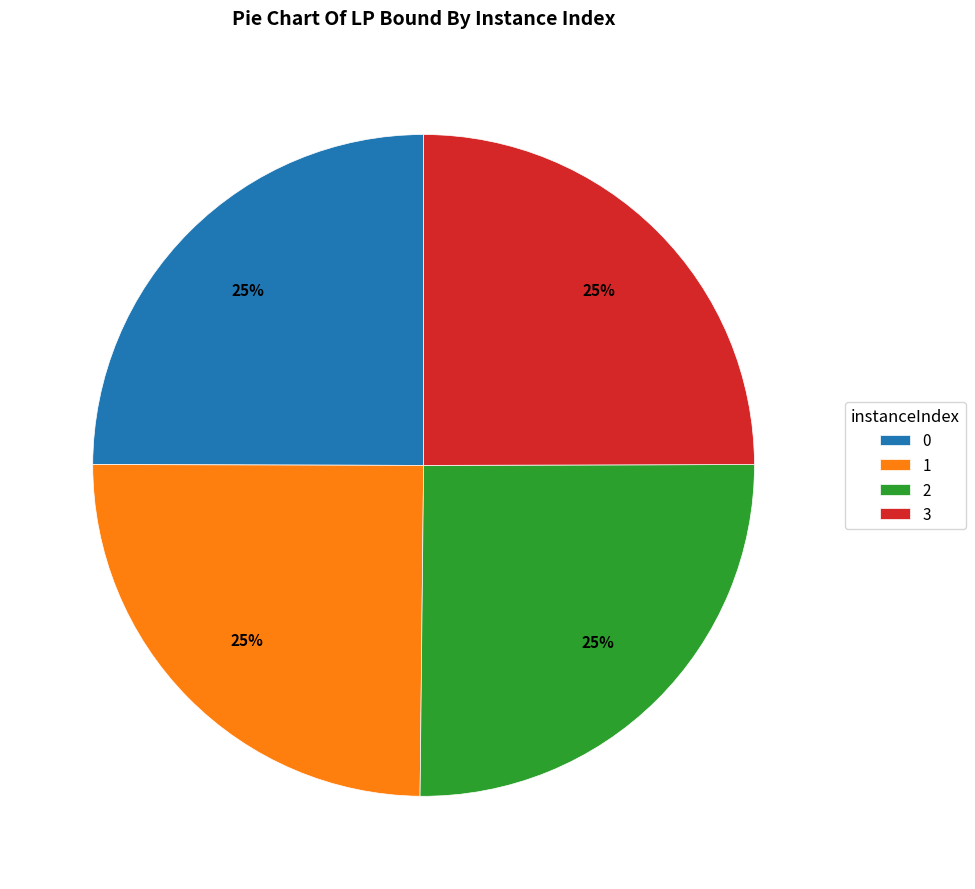

Does 2 account for over 50% of the chart?

No